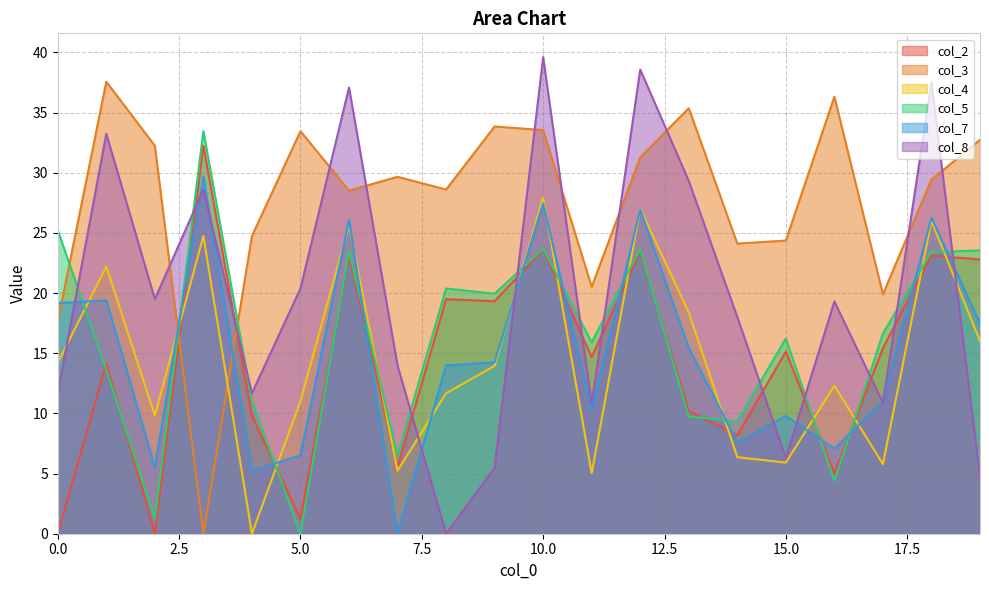

At 9, list the series in order from largest to smallest.

col_3, col_5, col_2, col_7, col_4, col_8